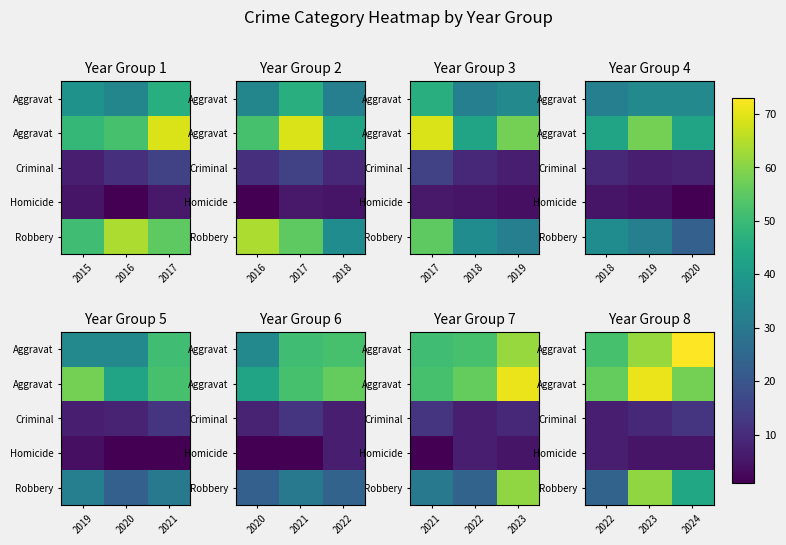

At which category is the sum across all series the highest?

2023